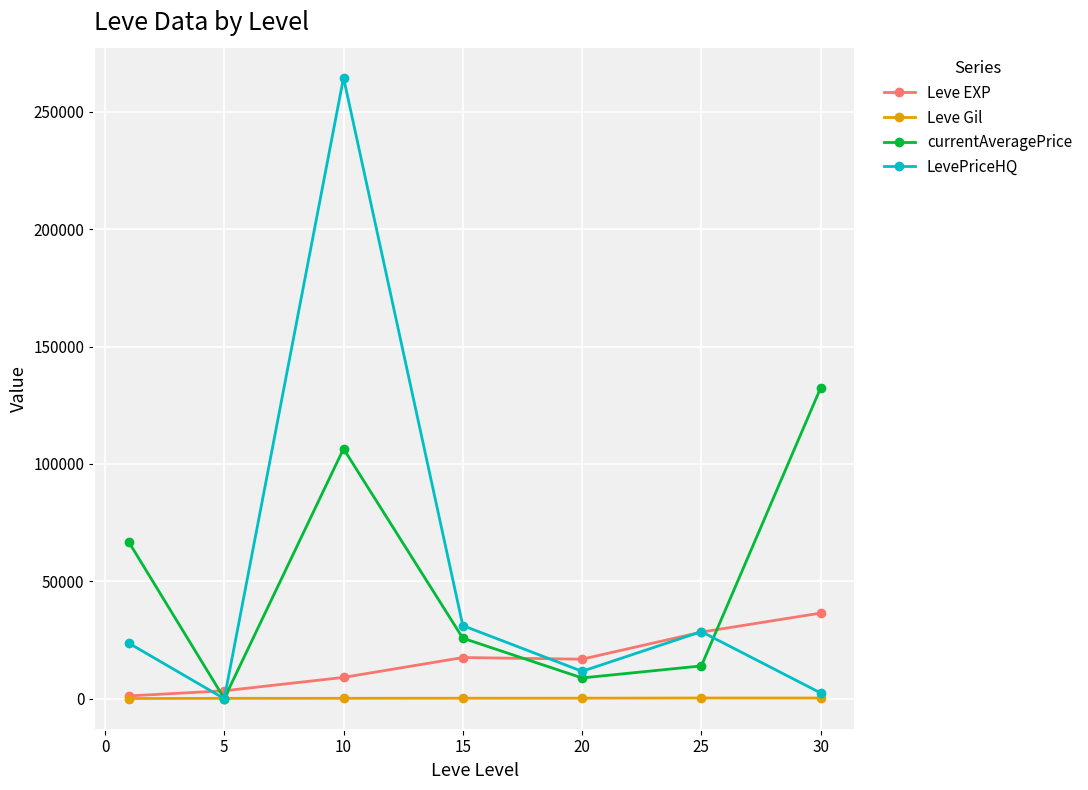

What is the greatest value displayed?

264534.2